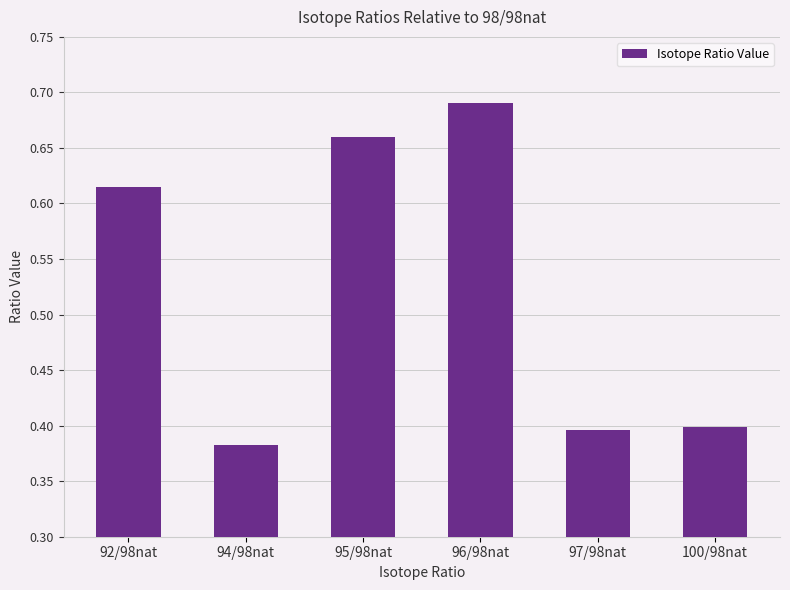

What is the difference between the second highest and second lowest values?

0.3